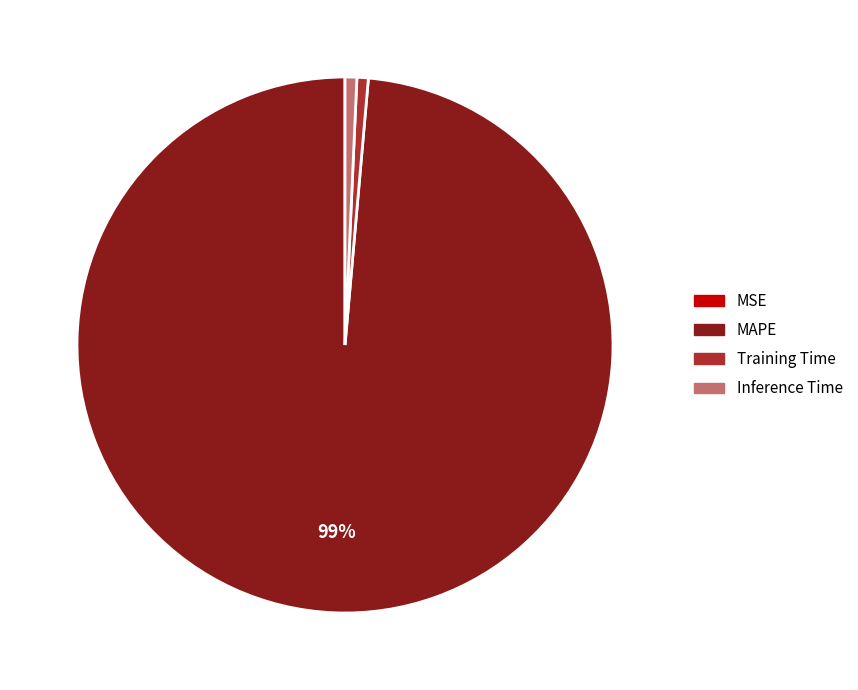

True or false: MAPE accounts for 99% of the total.

True